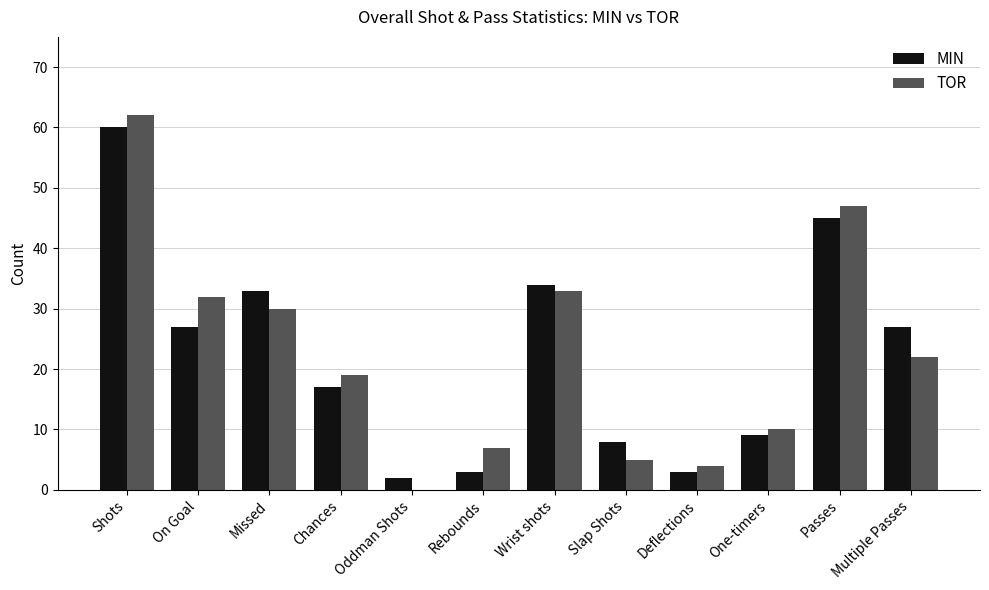

At which category is the sum across all series the highest?

Shots